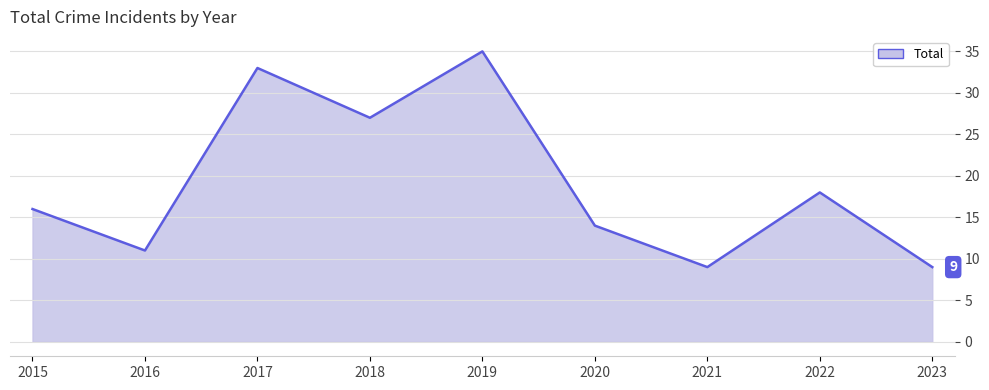

Read the value at 2015.

16